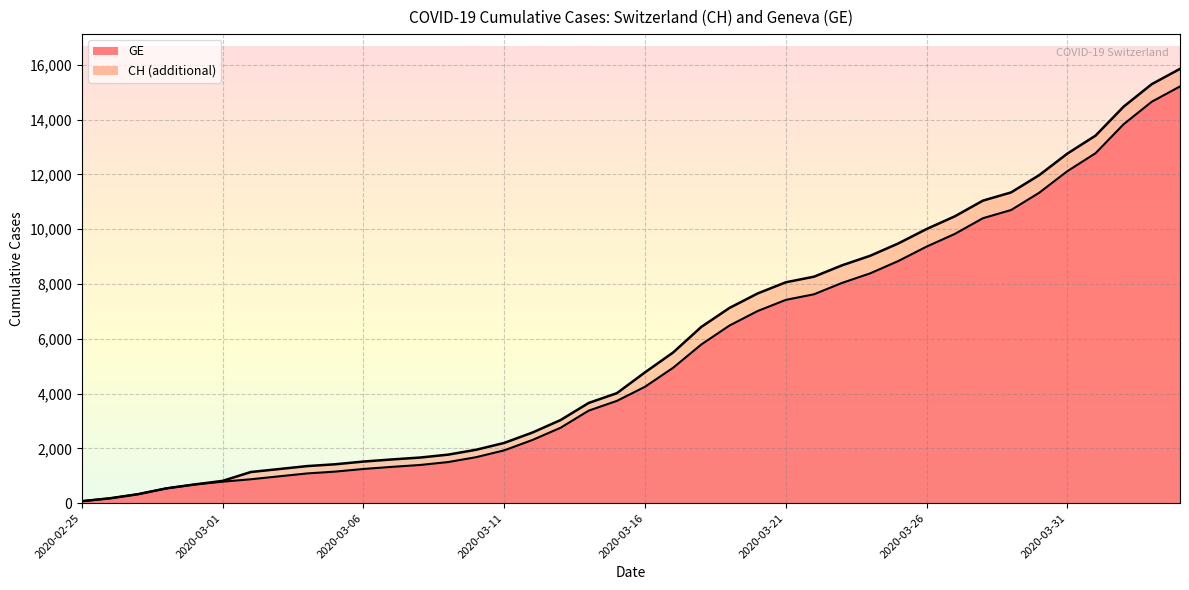

True or false: GE and CH cross at least once.

False